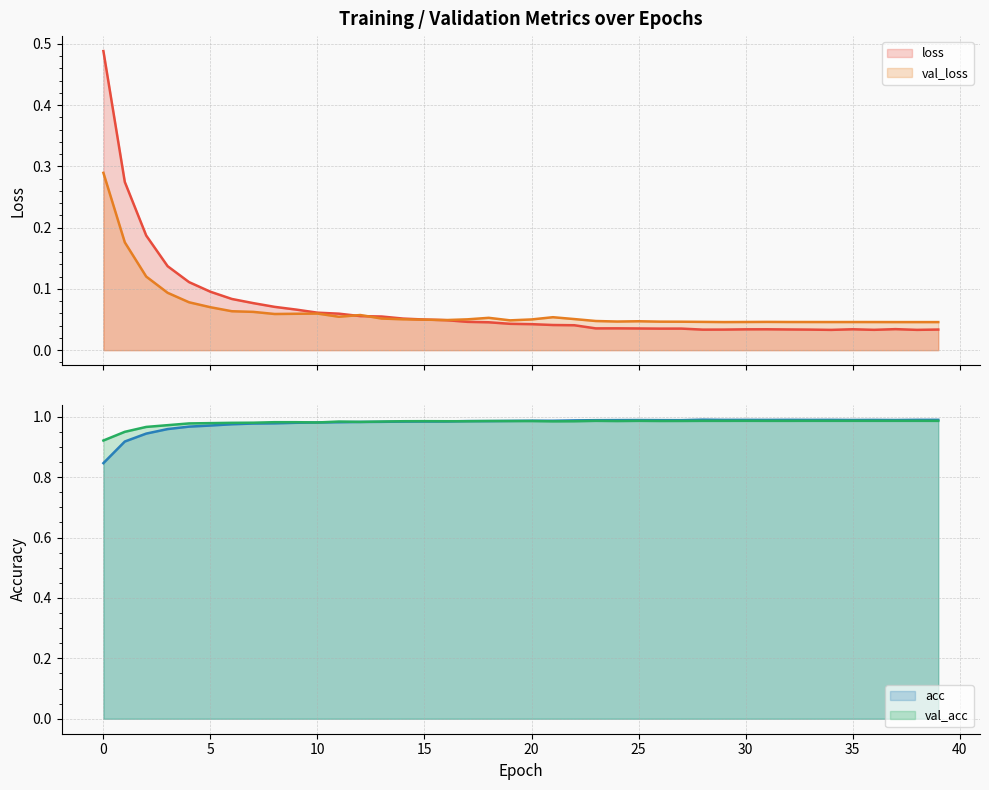

What is the average value of the val_loss series?

0.1